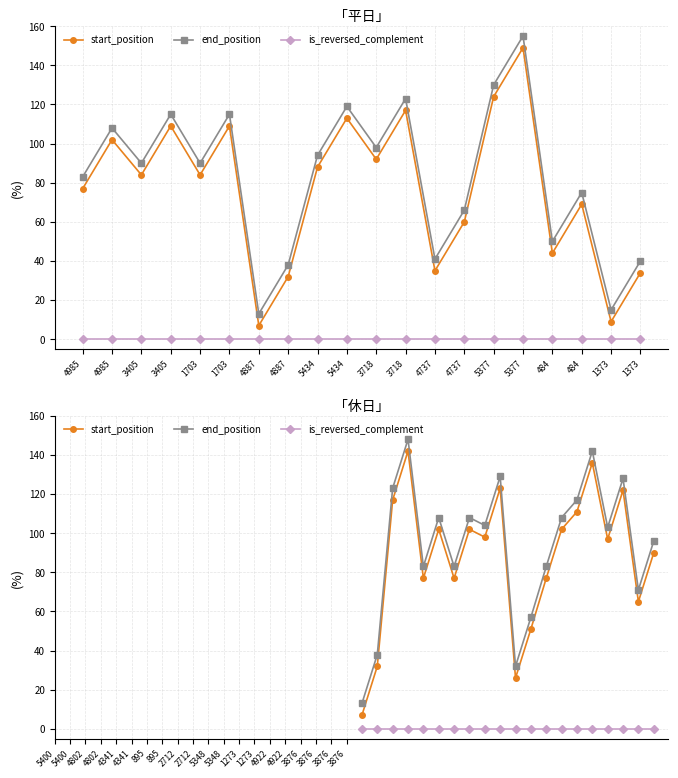

Rank the series by their maximum value, from lowest to highest.

is_reversed_complement, start_position, end_position